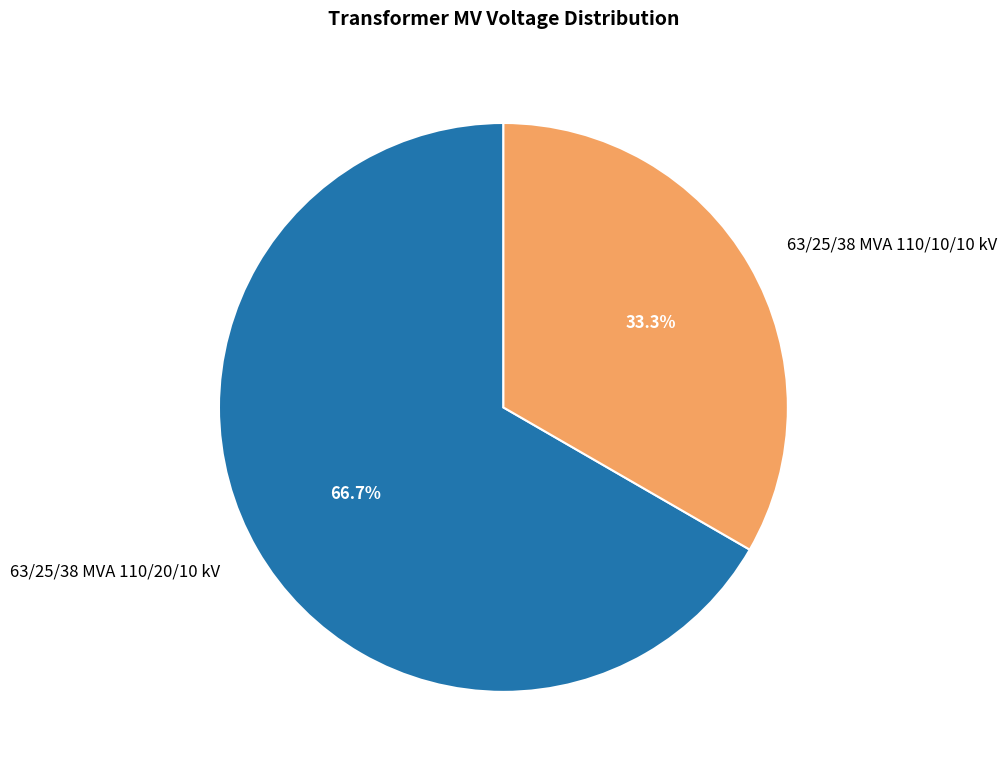

How many slices are in this pie chart?

2